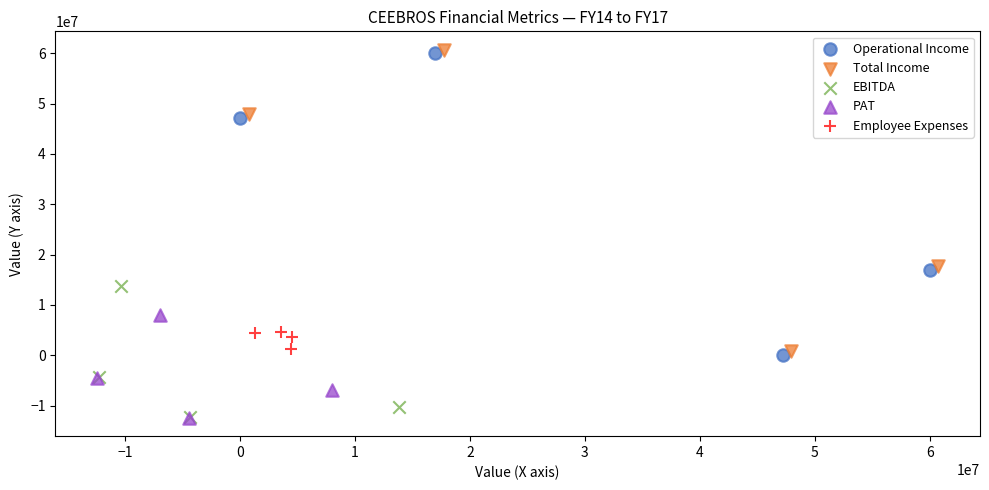

Which series has the widest spread of Y values?

Operational Income